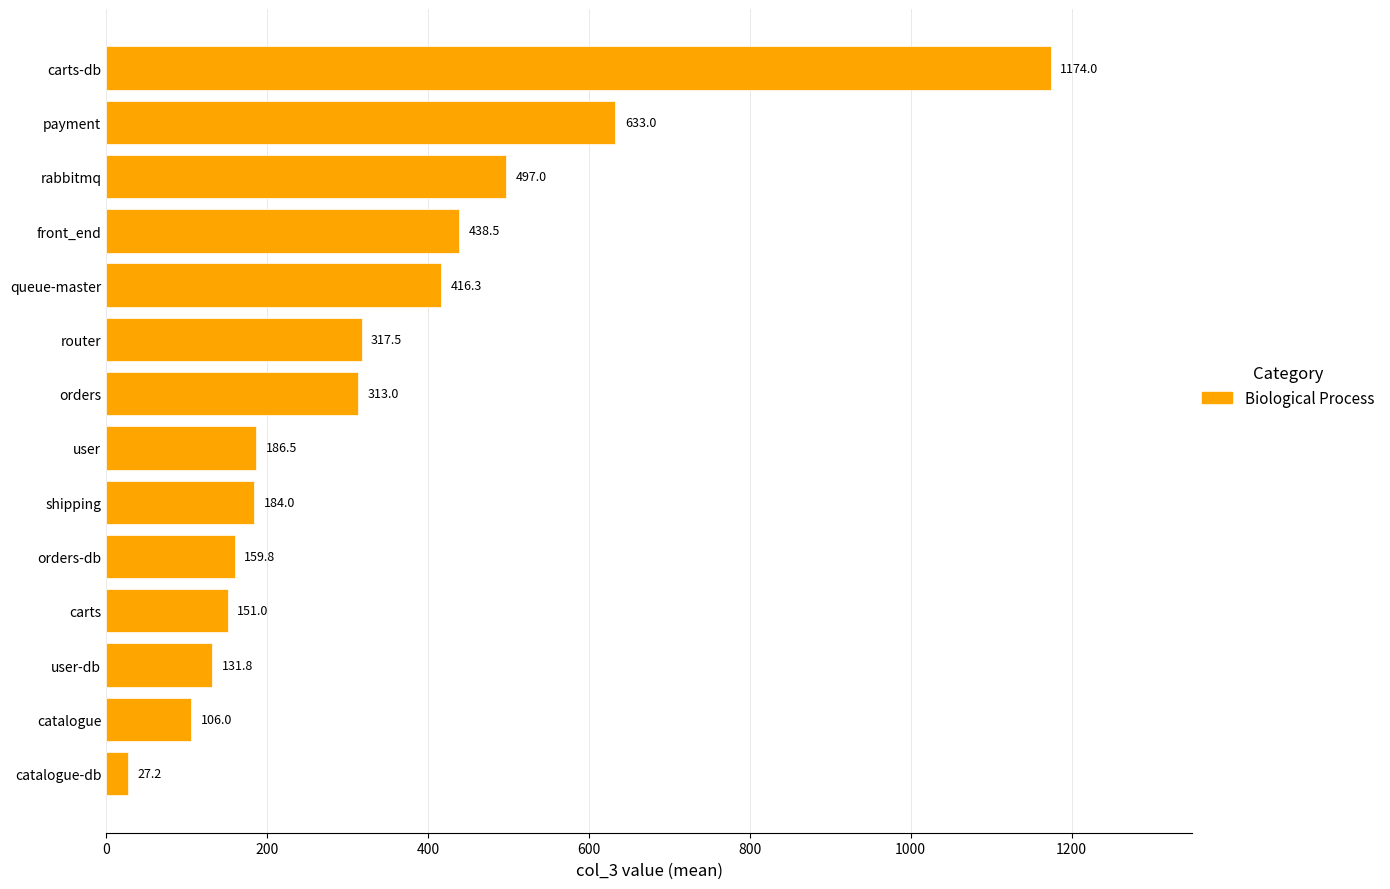

True or false: the data shows 168.6 at queue-master.

False